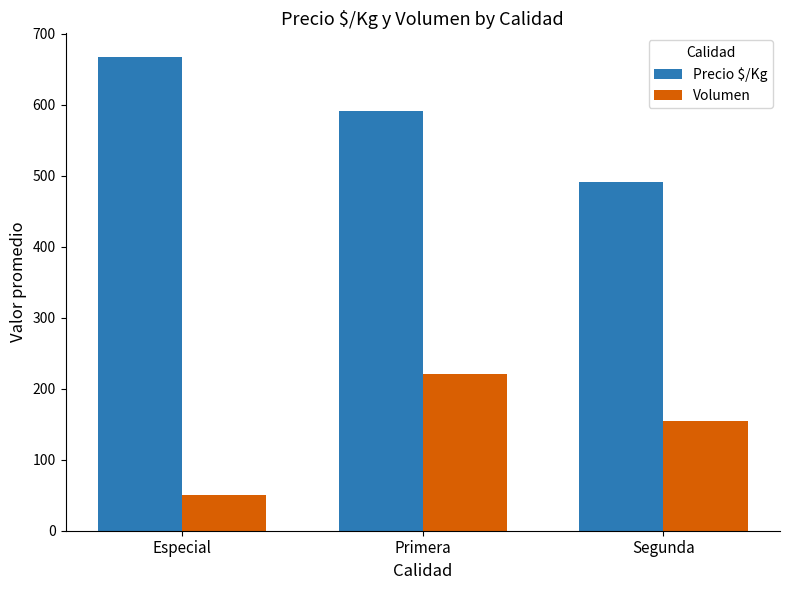

Is it true that Volumen equals 11 at Especial?

False